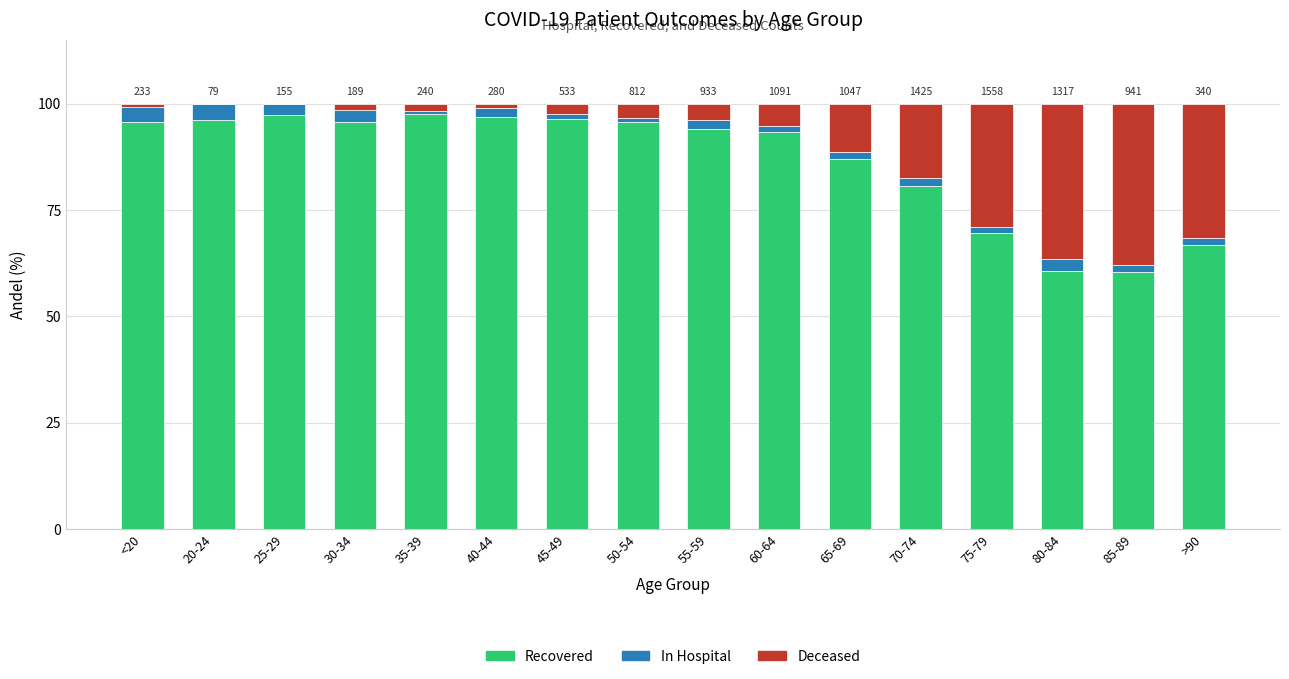

How many series are shown in this chart?

3